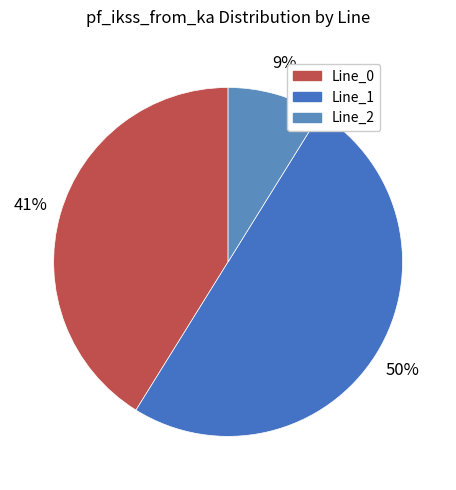

Which category has the biggest portion of the pie?

Line_1